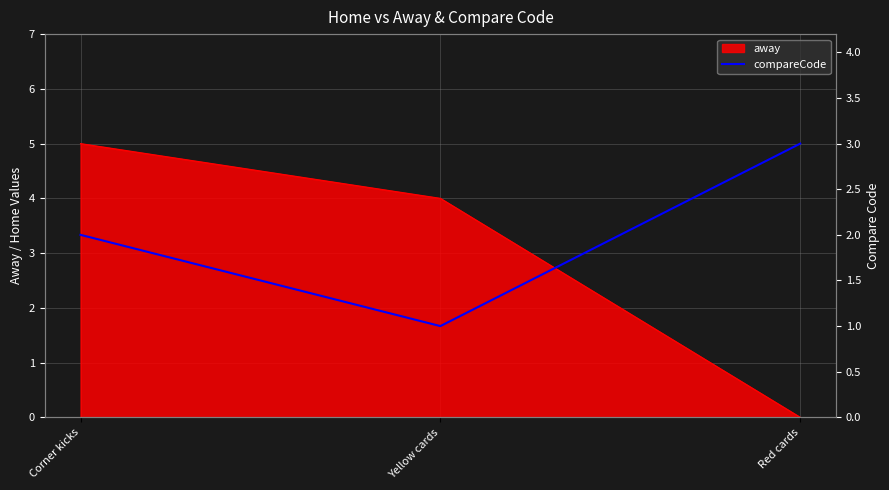

The chart shows a value of 2 at Corner kicks. True or false?

True